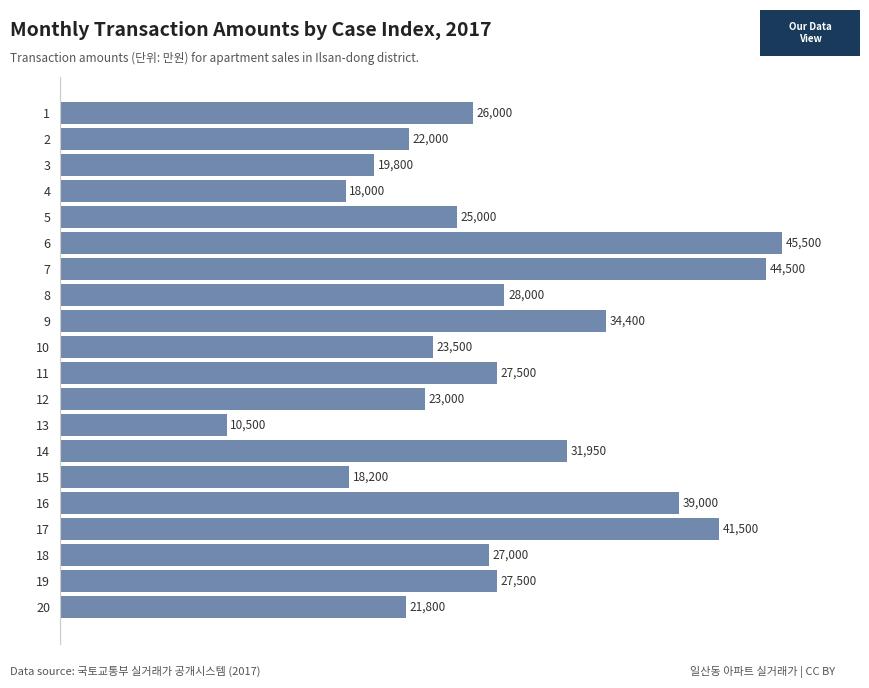

Reading bottom to top, extract all data points from this chart.

20=21800	19=27500	18=27000	17=41500	16=39000	15=18200	14=31950	13=10500	12=23000	11=27500	10=23500	9=34400	8=28000	7=44500	6=45500	5=25000	4=18000	3=19800	2=22000	1=26000